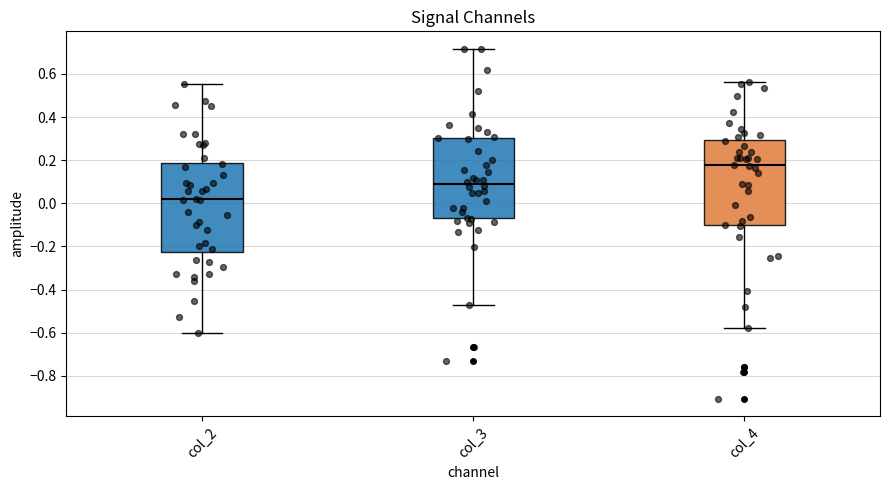

Reading left to right, read every box against the y-axis: the position of its median line, the range the box covers, and the ends of its whiskers. The values are not printed on the chart, so give them approximately, as read against the axis.

col_2: median 0.02, box -0.22 to 0.18, whiskers -0.60 to 0.56
col_3: median 0.10, box -0.06 to 0.30, whiskers -0.48 to 0.72
col_4: median 0.18, box -0.10 to 0.30, whiskers -0.58 to 0.56